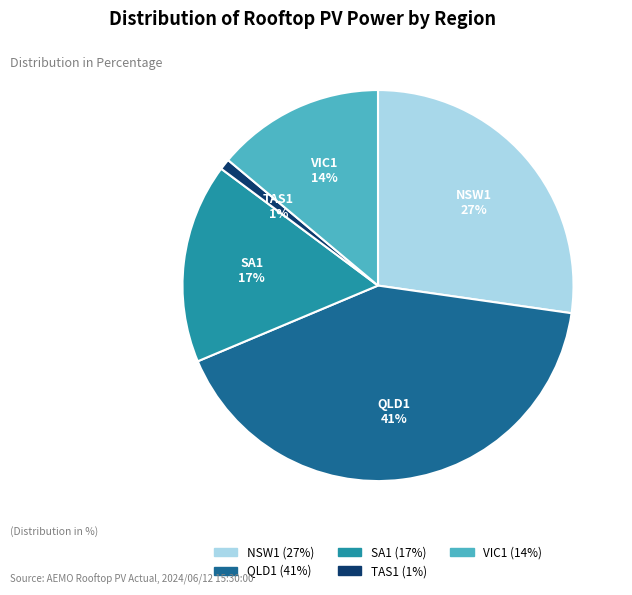

To the nearest percent, what is the average slice percentage?

20%